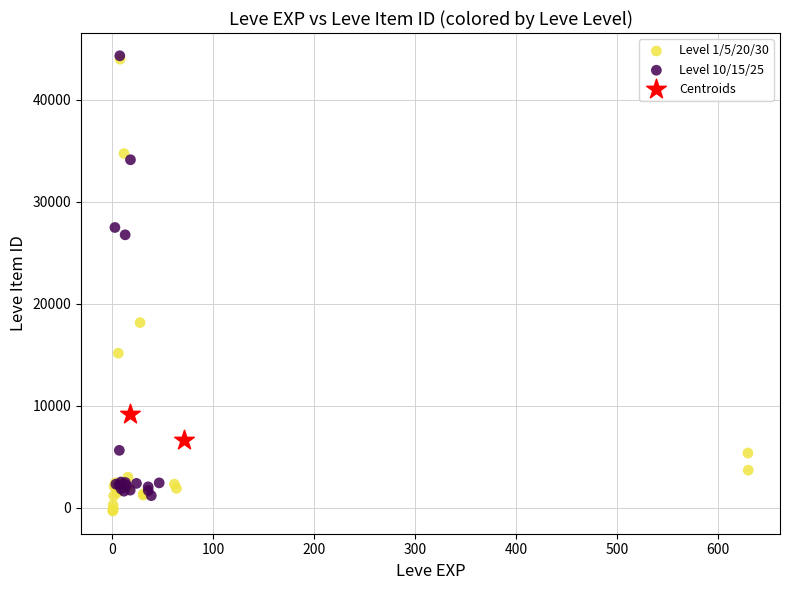

What are all the series names shown in the legend?

Level 1/5/20/30, Level 10/15/25, Centroids